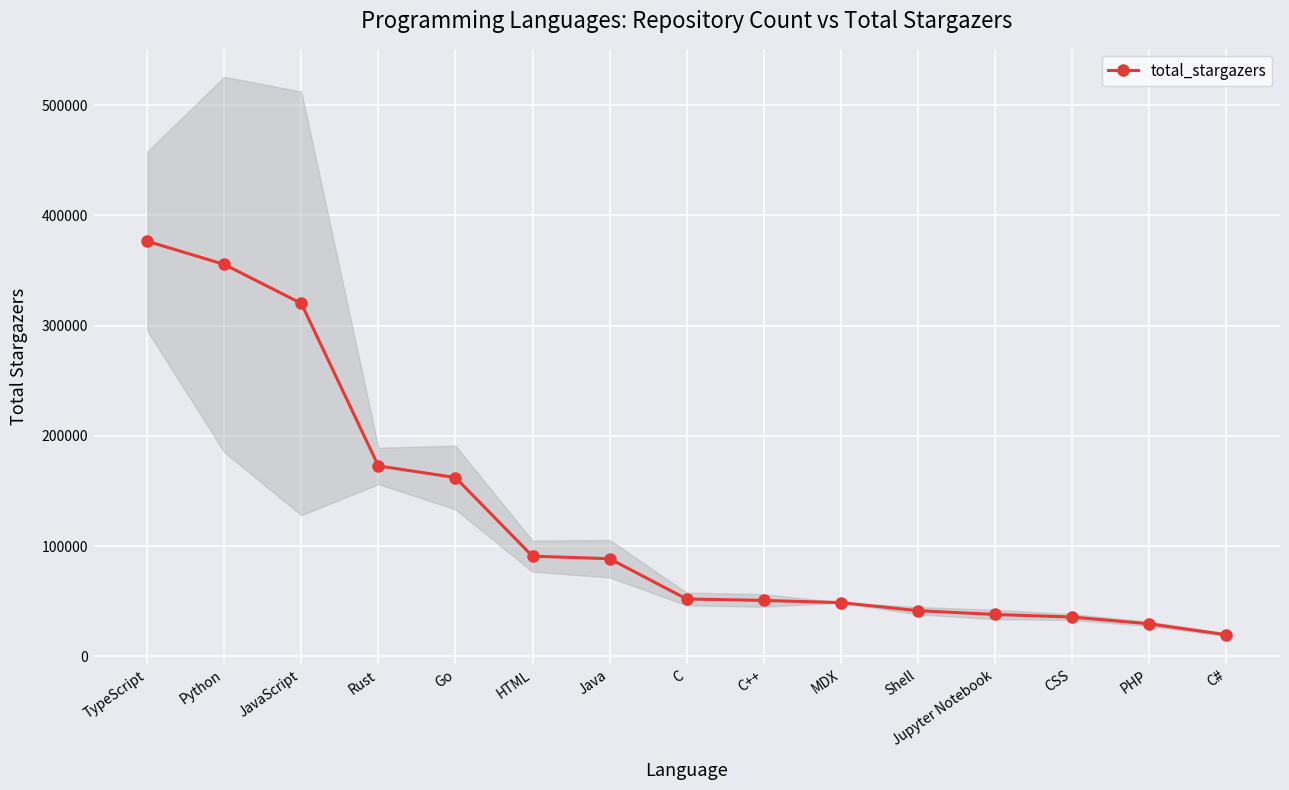

What position from the left is CSS?

13